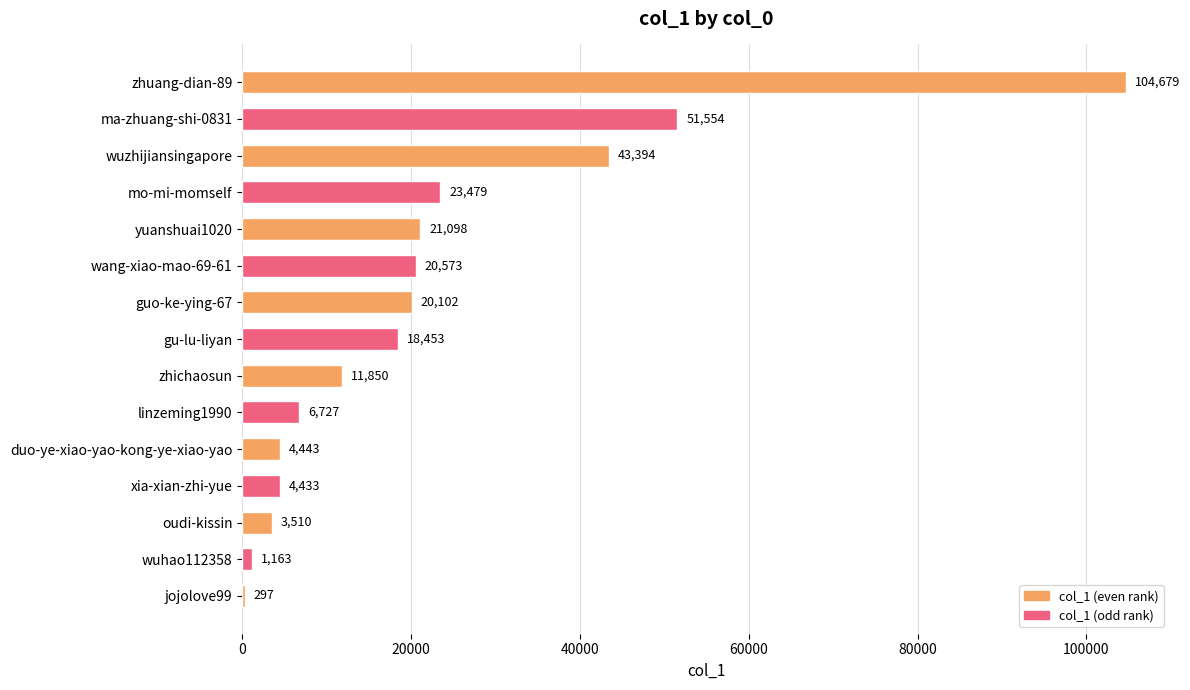

Where is the data nearest to the value 52488?

ma-zhuang-shi-0831